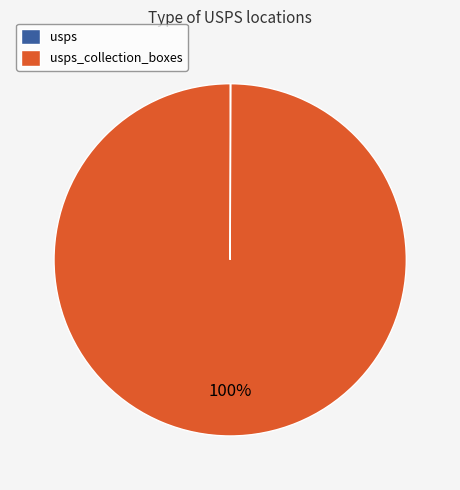

To the nearest percent, what is the difference between the largest and smallest slice percentages?

100%